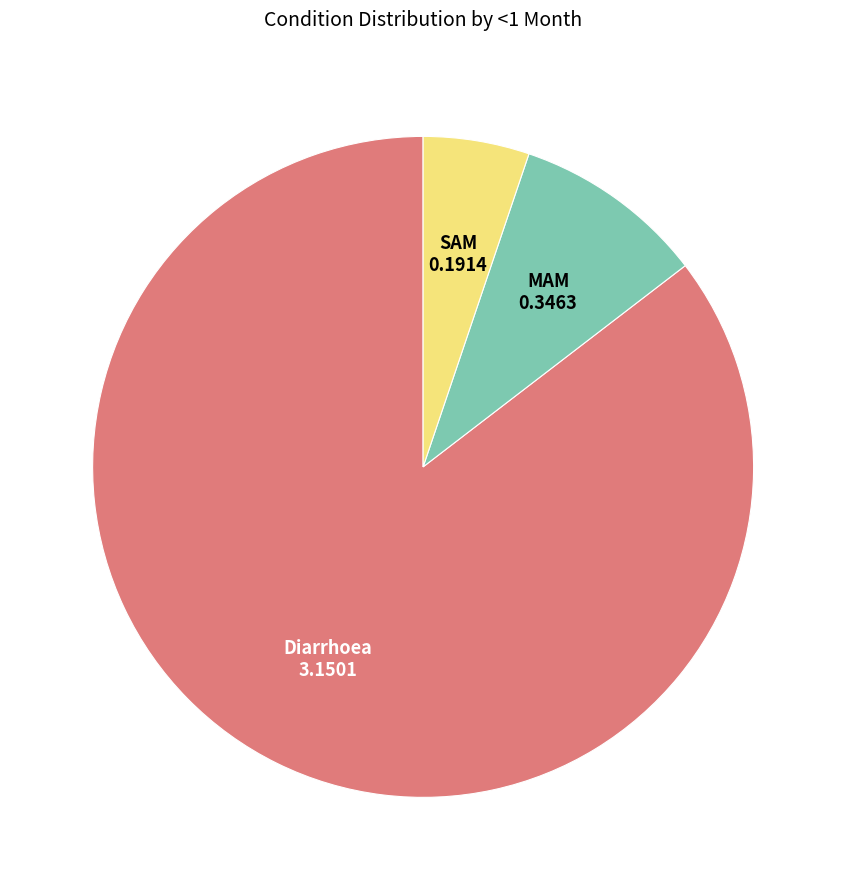

Does any single category account for the majority?

Yes